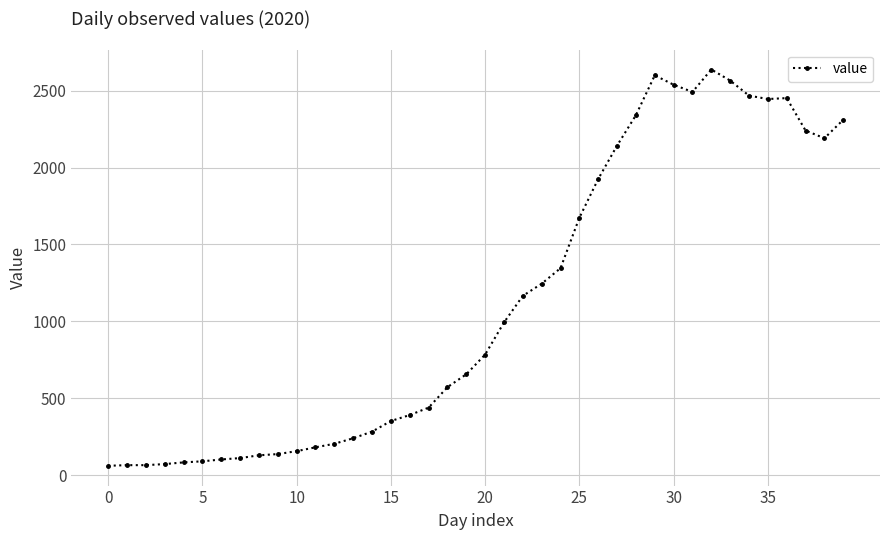

True or false: the data has more than 2 interior local peaks.

True